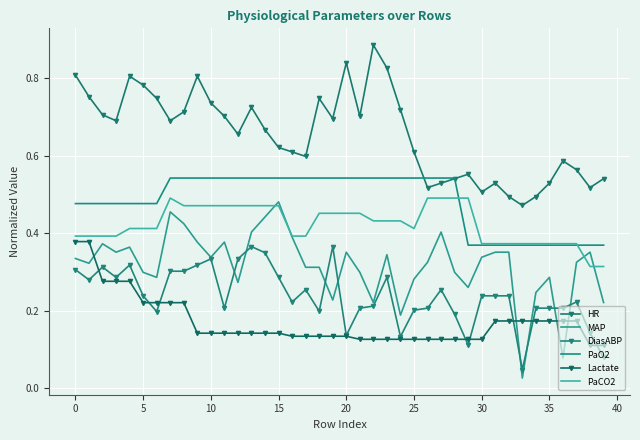

At how many categories does at least one series exceed 0?

40